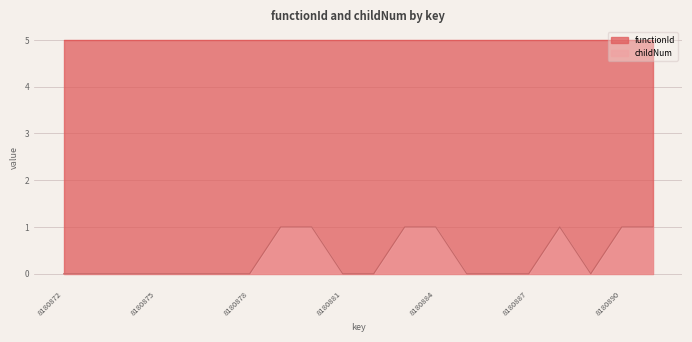

What is the difference between the maximum and minimum values?

1